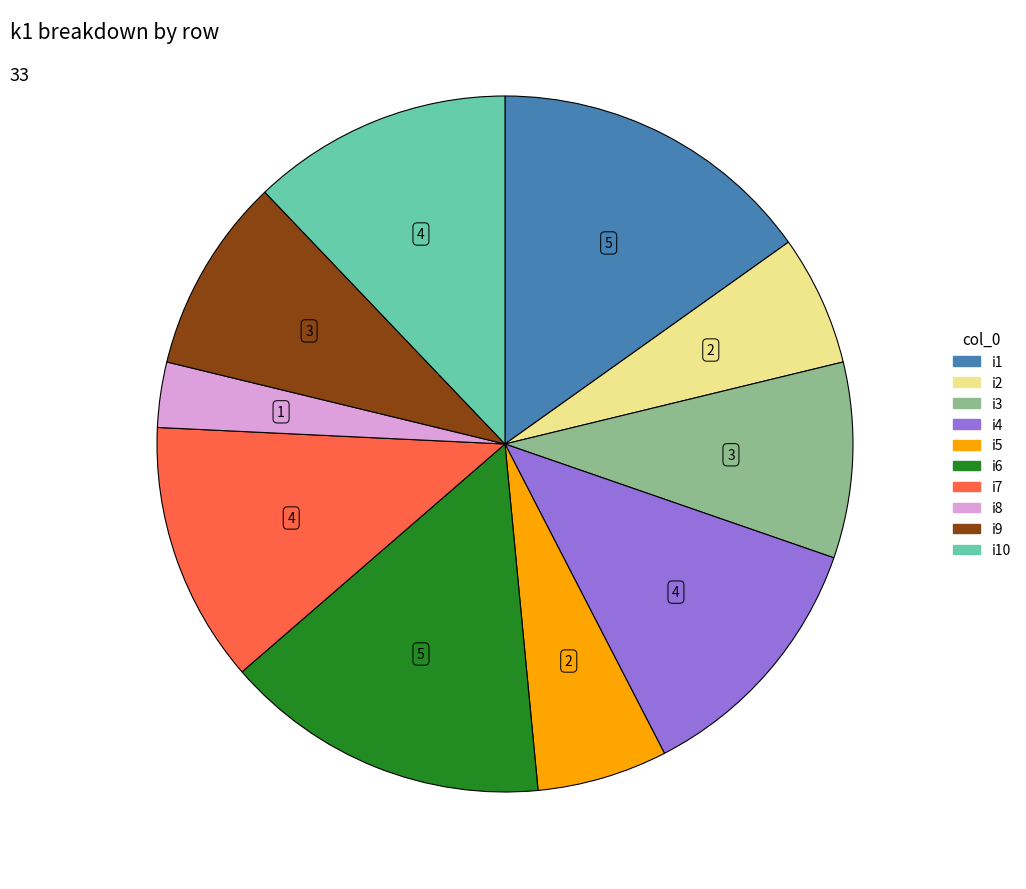

Is there a majority slice in this chart?

No